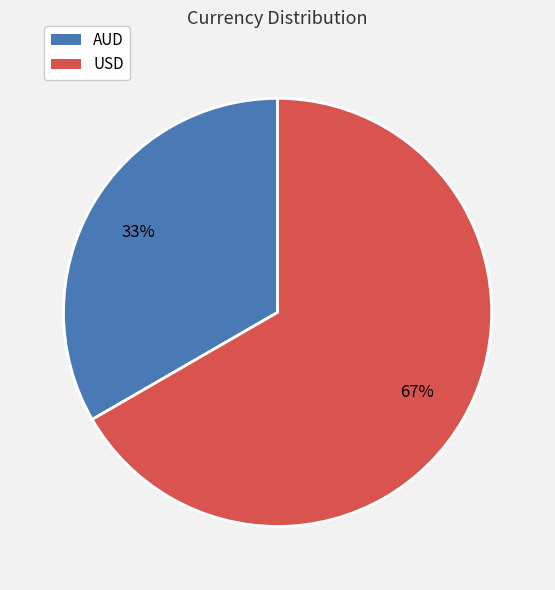

Approximately how many times larger is the value at USD compared to AUD?

2.0